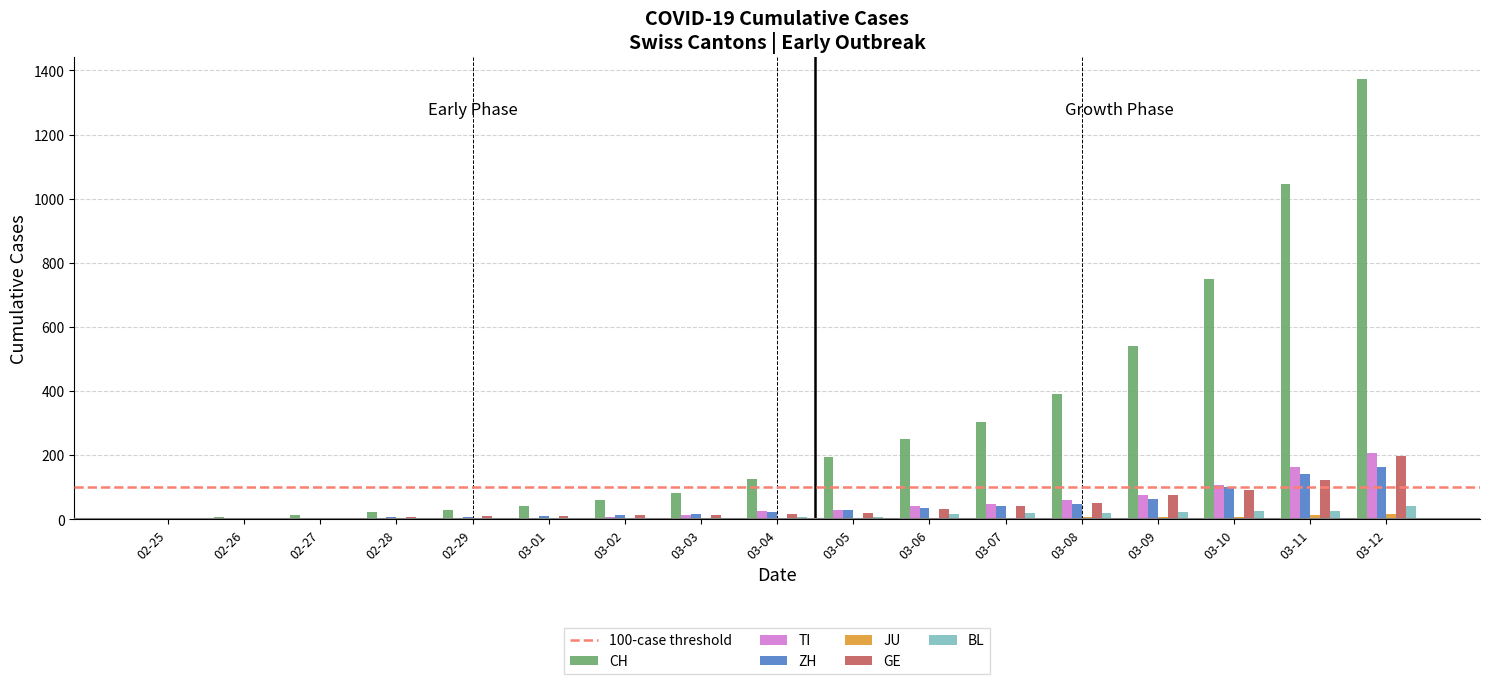

Count the number of categories in the chart.

17